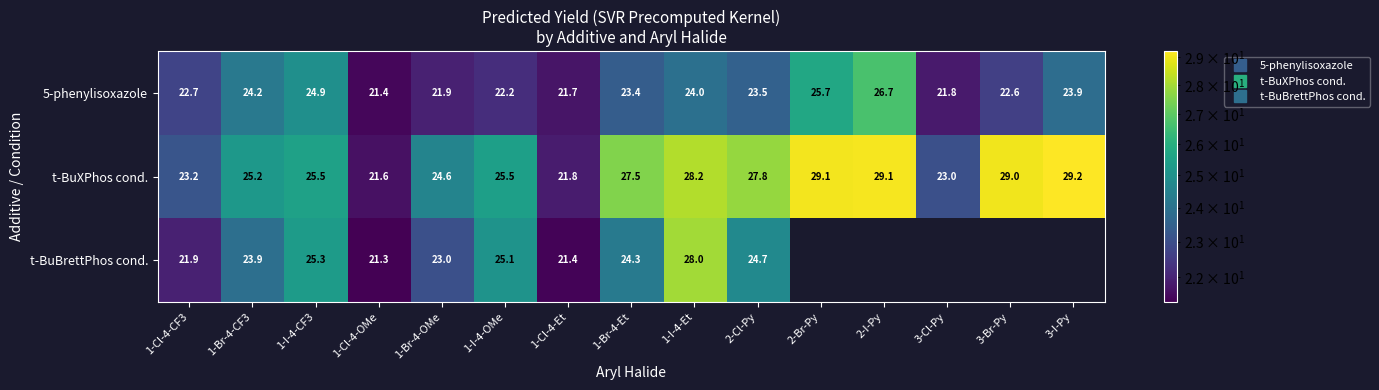

How many data points does each series have?

15